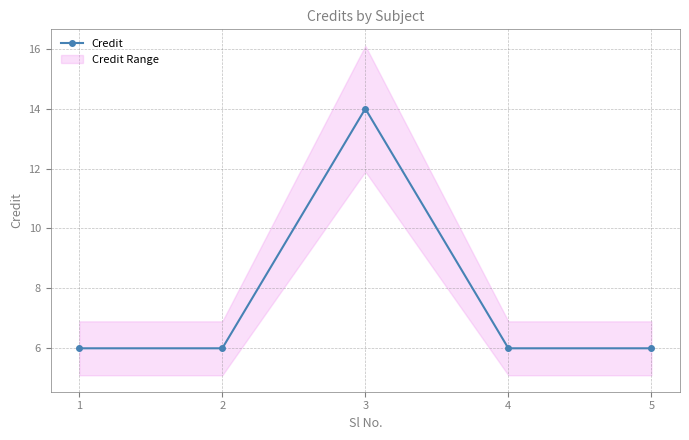

Which has a higher value, 1 or 2?

1